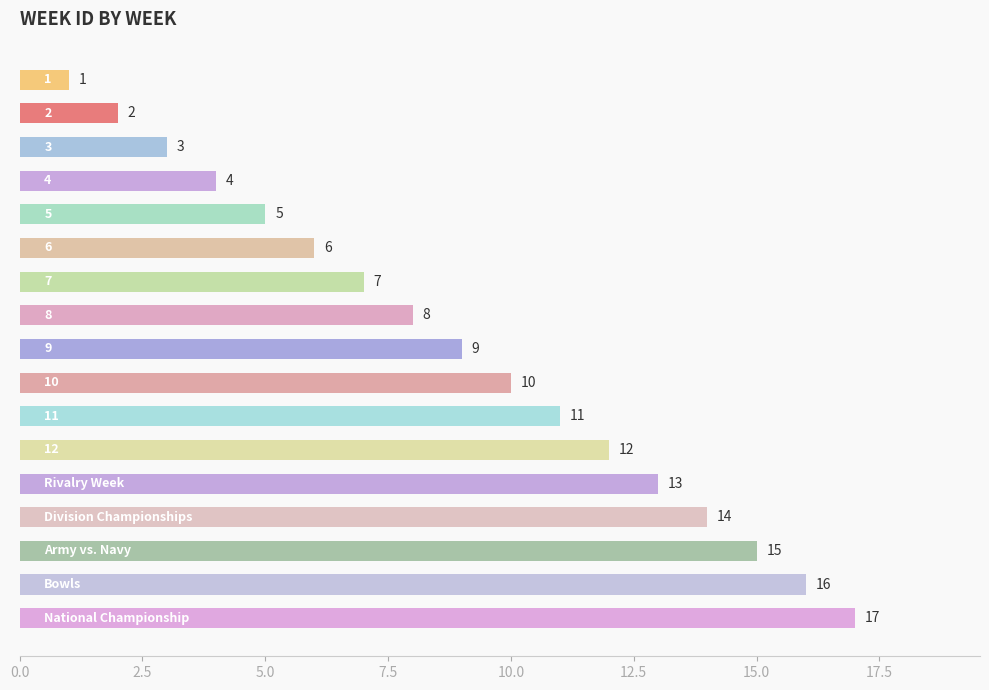

What is the maximum value shown in the chart?

17